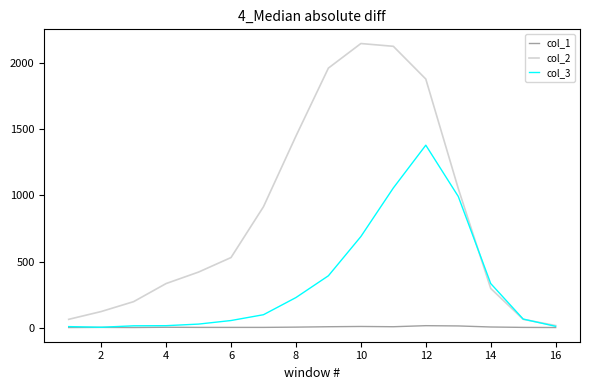

Which series has the largest total across all categories?

col_2